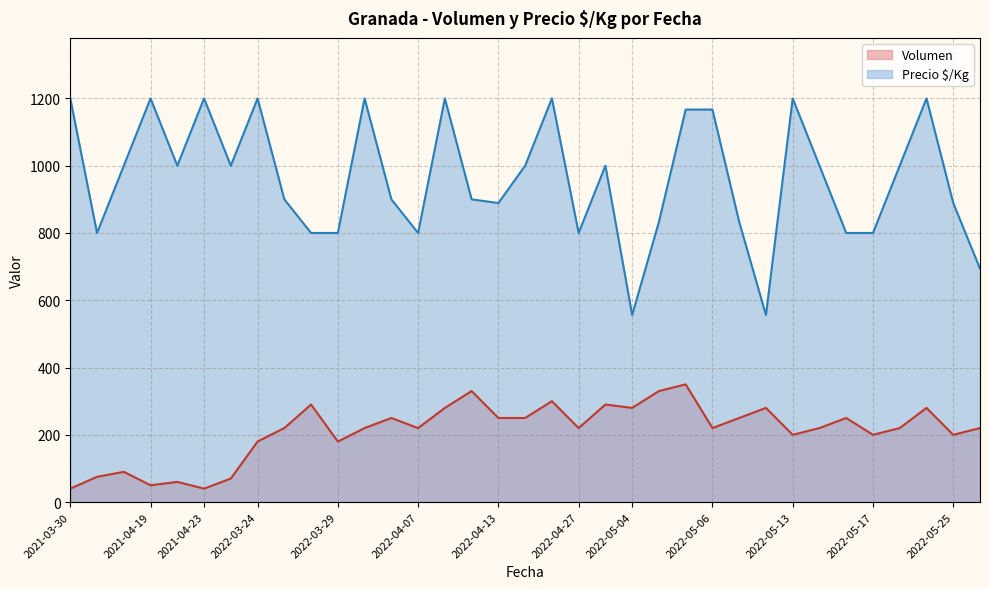

What is the maximum value for Precio $/Kg?

1200